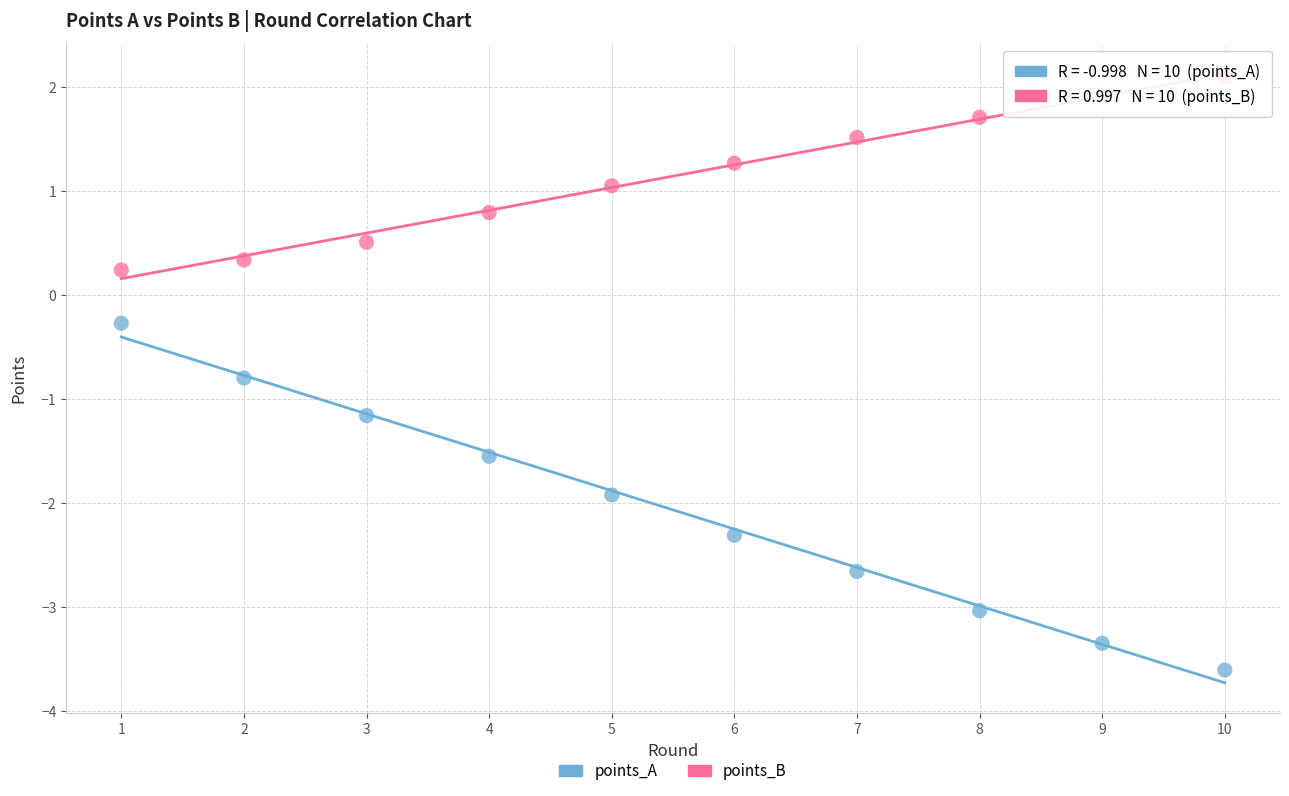

Which series reaches the maximum Y coordinate?

points_B